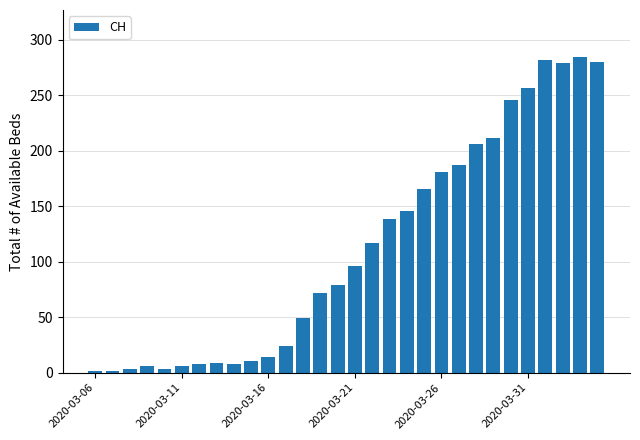

What is the greatest value displayed?

284